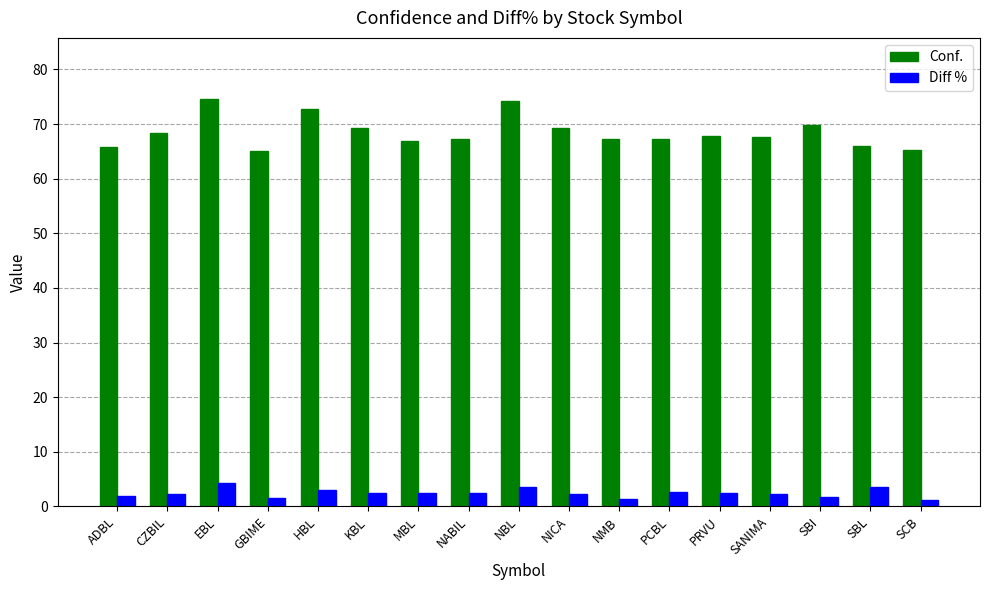

The value of Conf. at PCBL is 117.2. True or false?

False